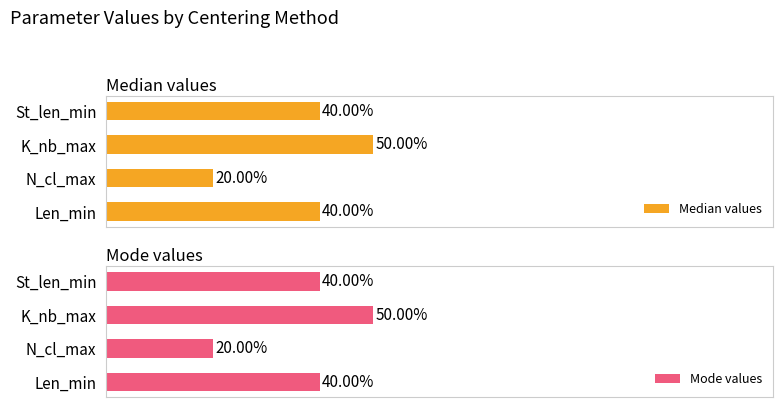

At which label does Mode values reach its minimum?

N_cl_max